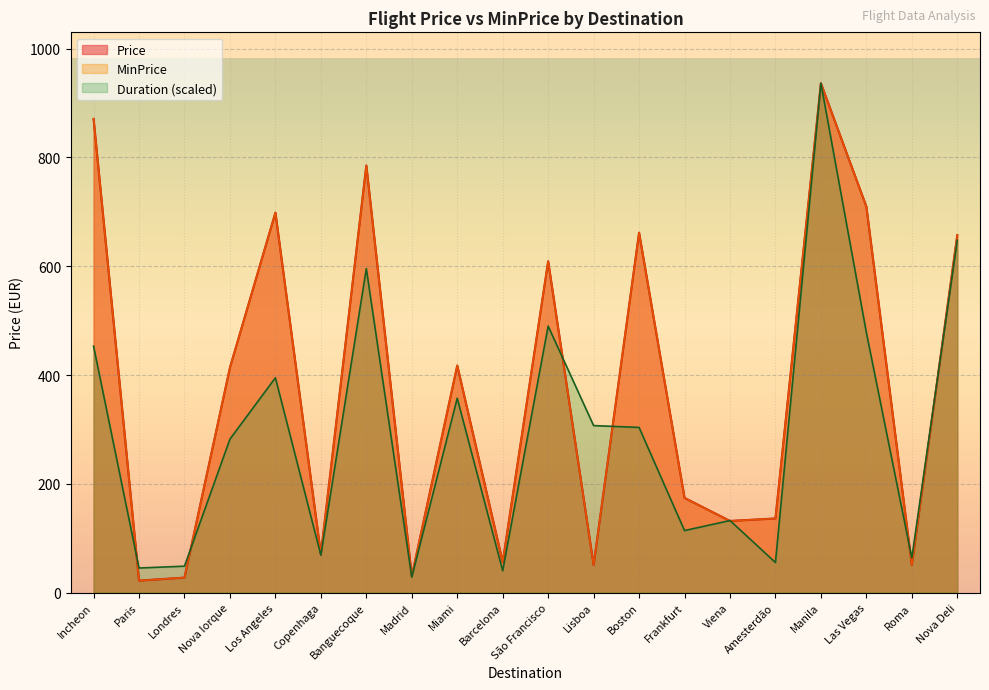

List the labels in order of MinPrice value, smallest first.

Paris, Londres, Madrid, Lisboa, Roma, Barcelona, Copenhaga, Viena, Amesterdão, Frankfurt, Nova Iorque, Miami, São Francisco, Nova Deli, Boston, Los Angeles, Las Vegas, Banguecoque, Incheon, Manila